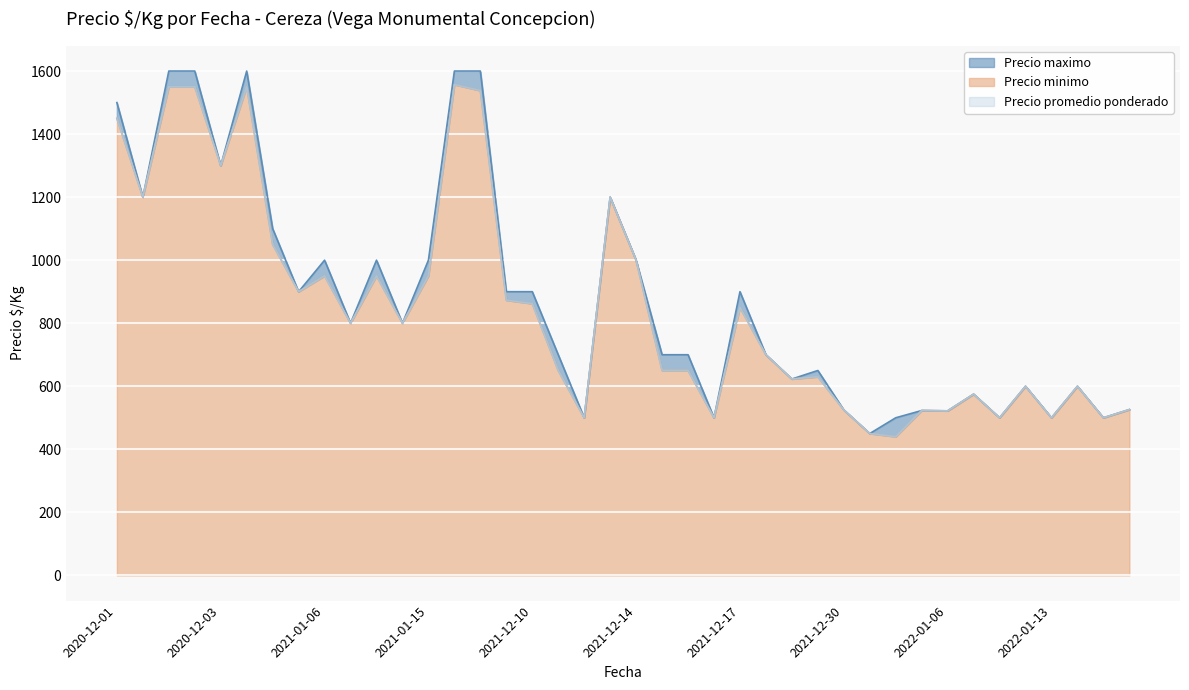

Which series changed the most between 2021-12-14 and 2021-01-07?

Precio minimo